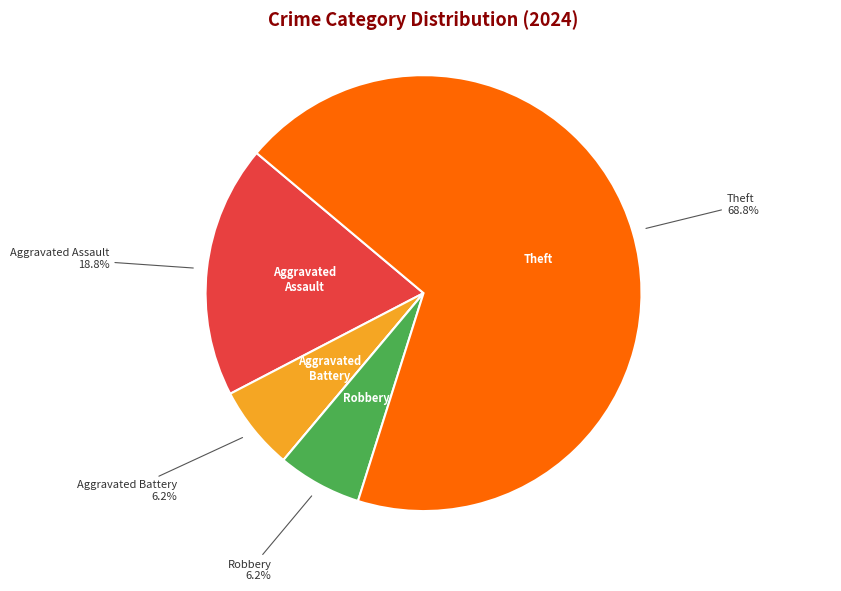

Does any single category account for the majority?

Yes